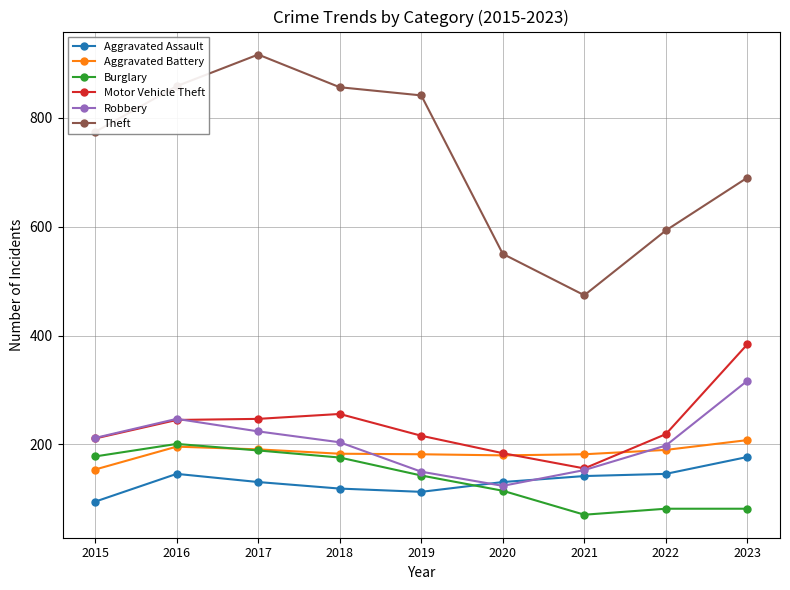

At which label is Motor Vehicle Theft closest to 270?

2018